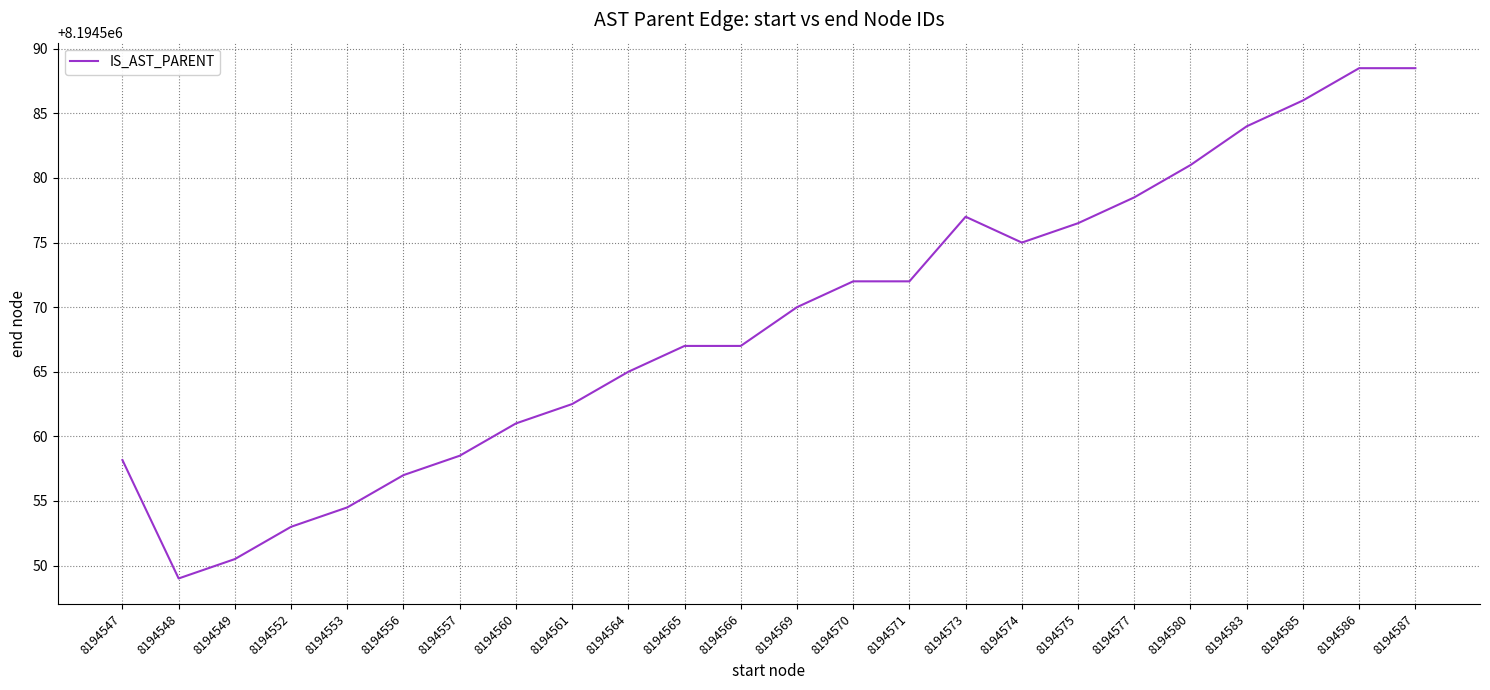

Between 8194557 and 8194587, which is larger?

8194587